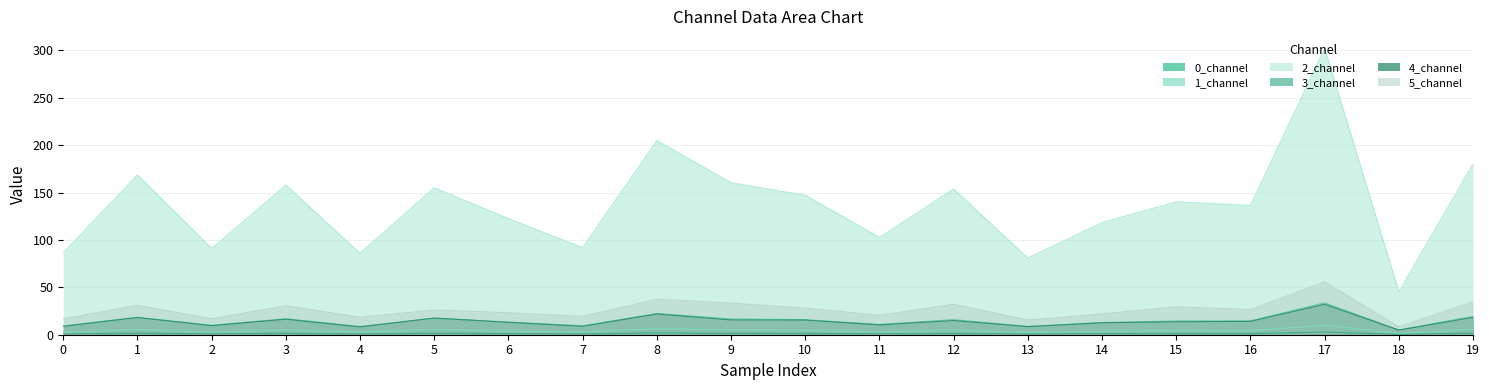

At which category is the sum across all series the highest?

17